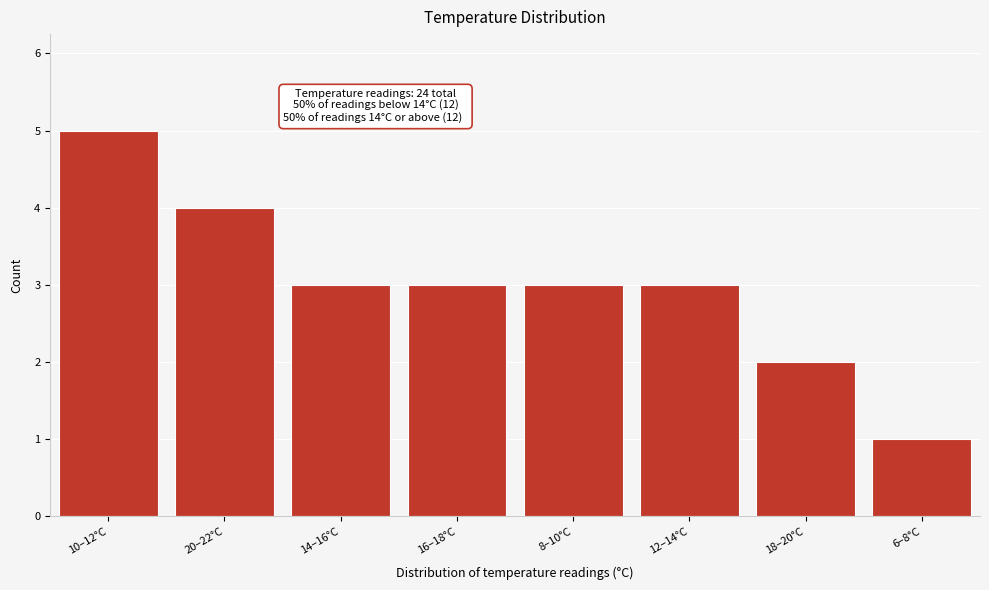

Reading left to right, what are all the values shown in this chart?

5	4	3	3	3	3	2	1